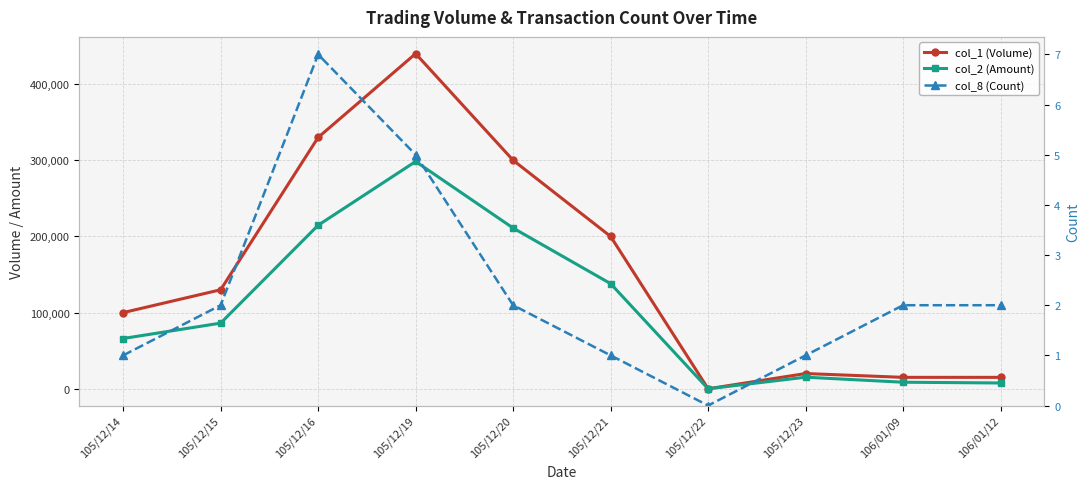

Which series has the largest total across all categories?

col_1 (Volume)